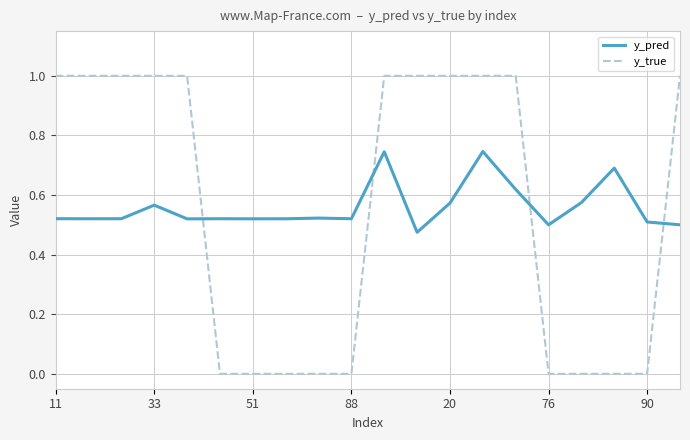

Does the chart have visible grid lines?

Yes